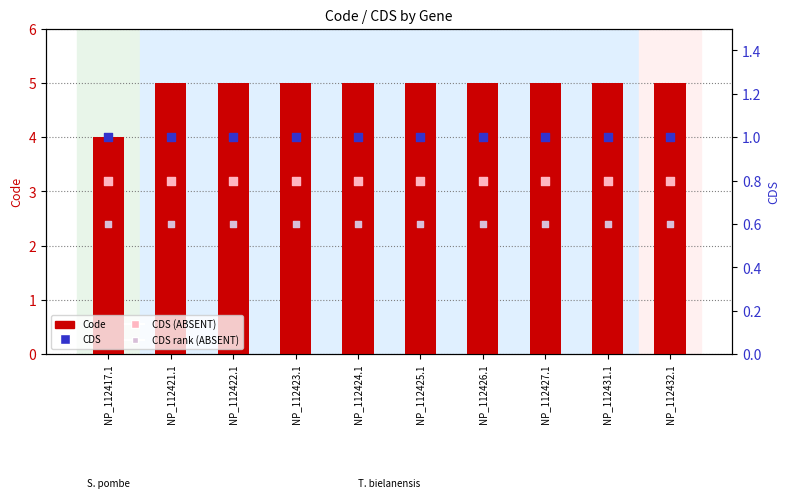

What is the total value across all series at NP_112423.1?

7.4